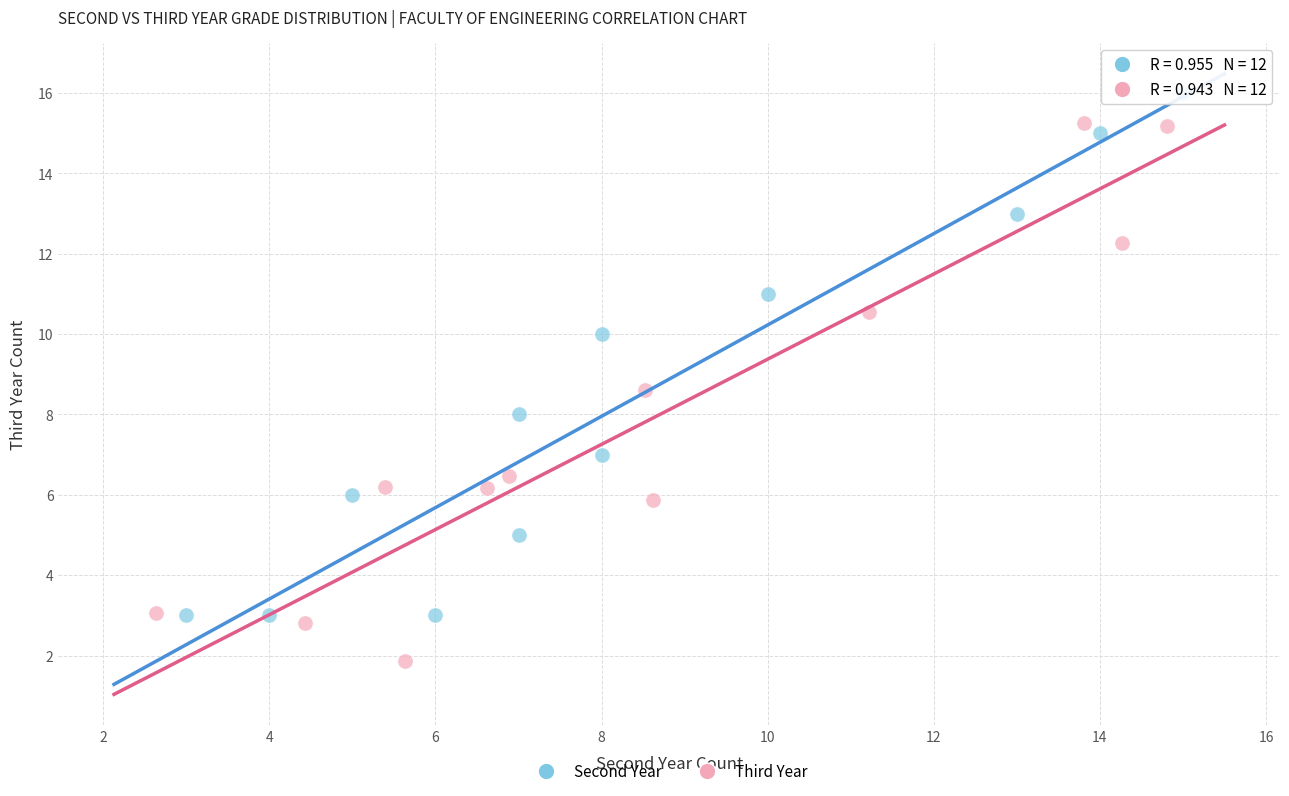

Which series reaches the maximum Y coordinate?

Second Year